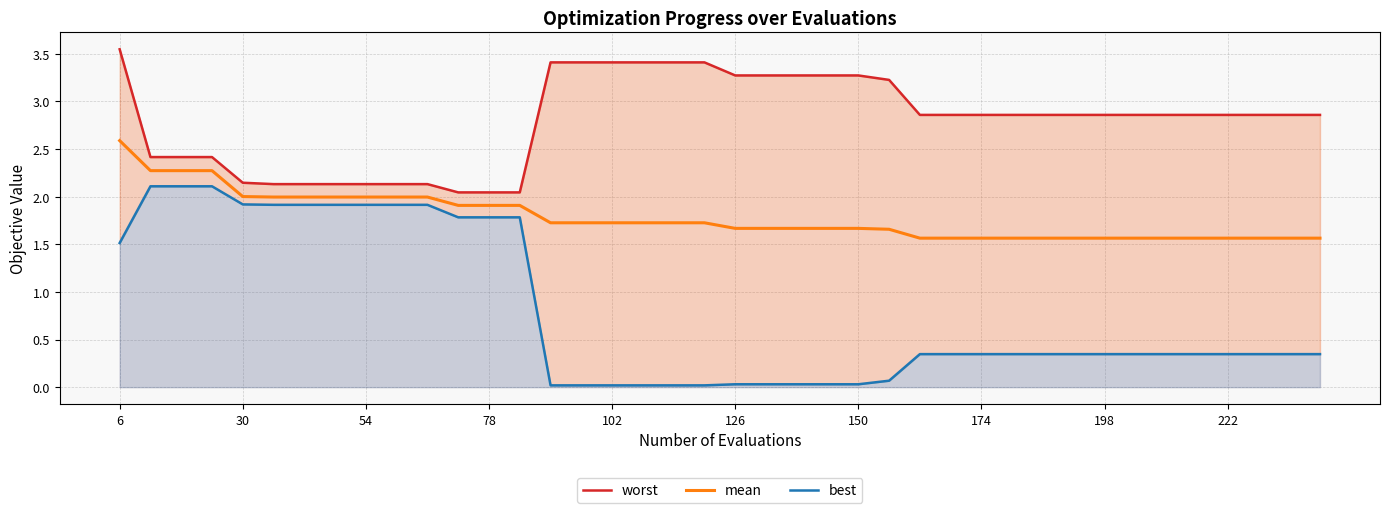

What is the maximum value for mean?

2.6